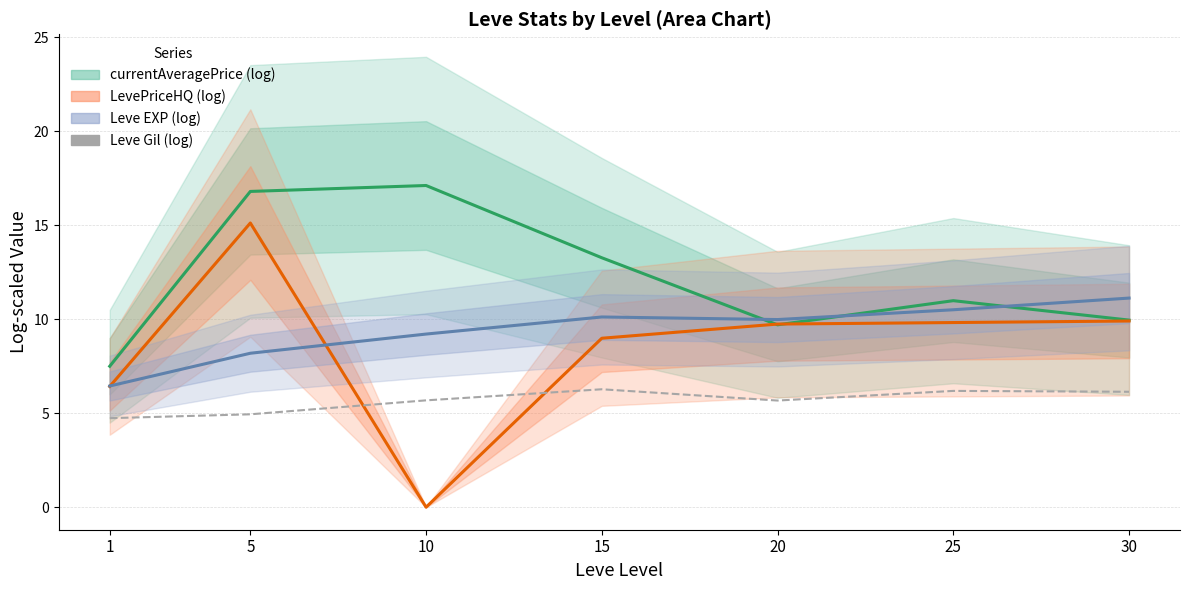

Where do Leve Gil (log) and LevePriceHQ (log) first cross each other?

5 and 10